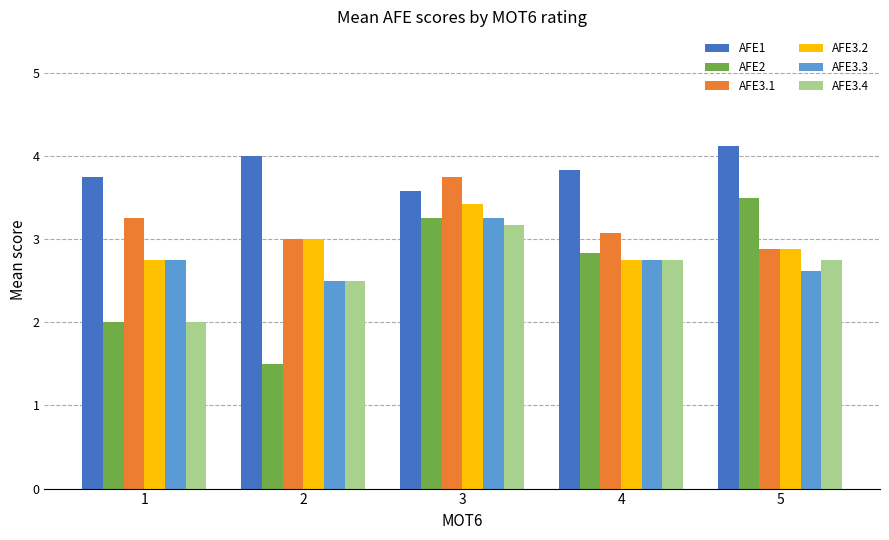

What is the sum of all AFE3.2 values?

14.8